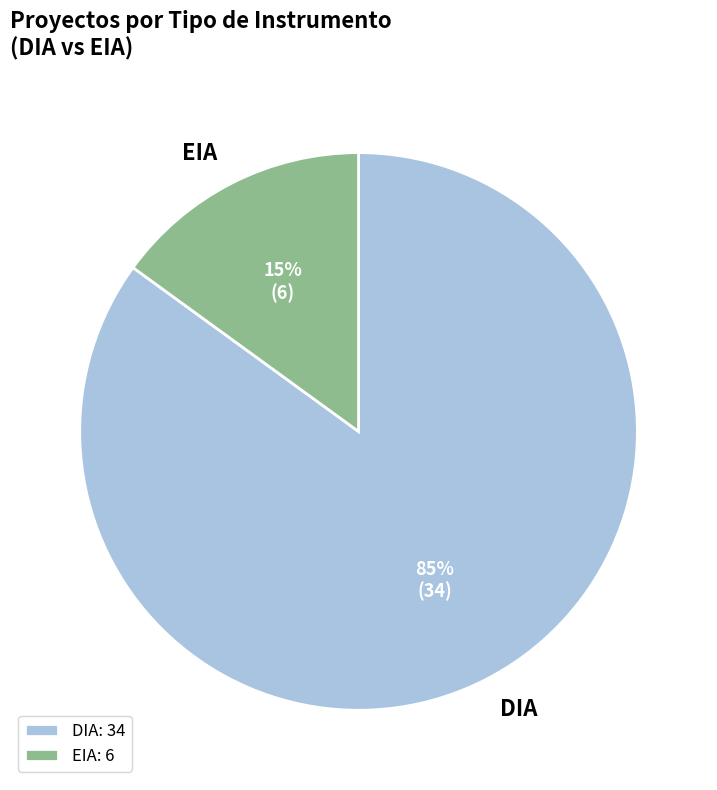

Which slice is the largest?

DIA